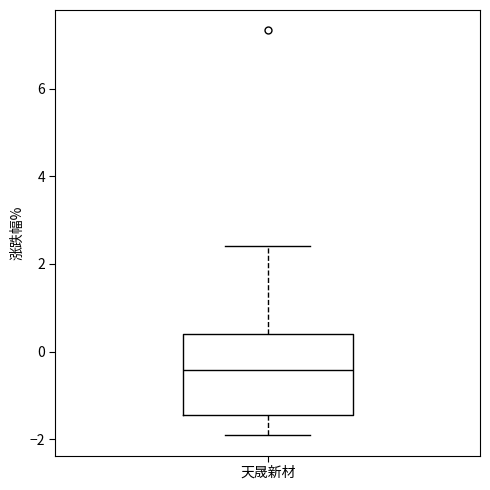

Read this box plot against the y-axis: the position of the median line, the range covered by the box, and the ends of both whiskers. The values are not printed on the chart, so give them approximately, as read against the axis.

median -0.4, box -1.4 to 0.4, whiskers -2.0 to 2.4